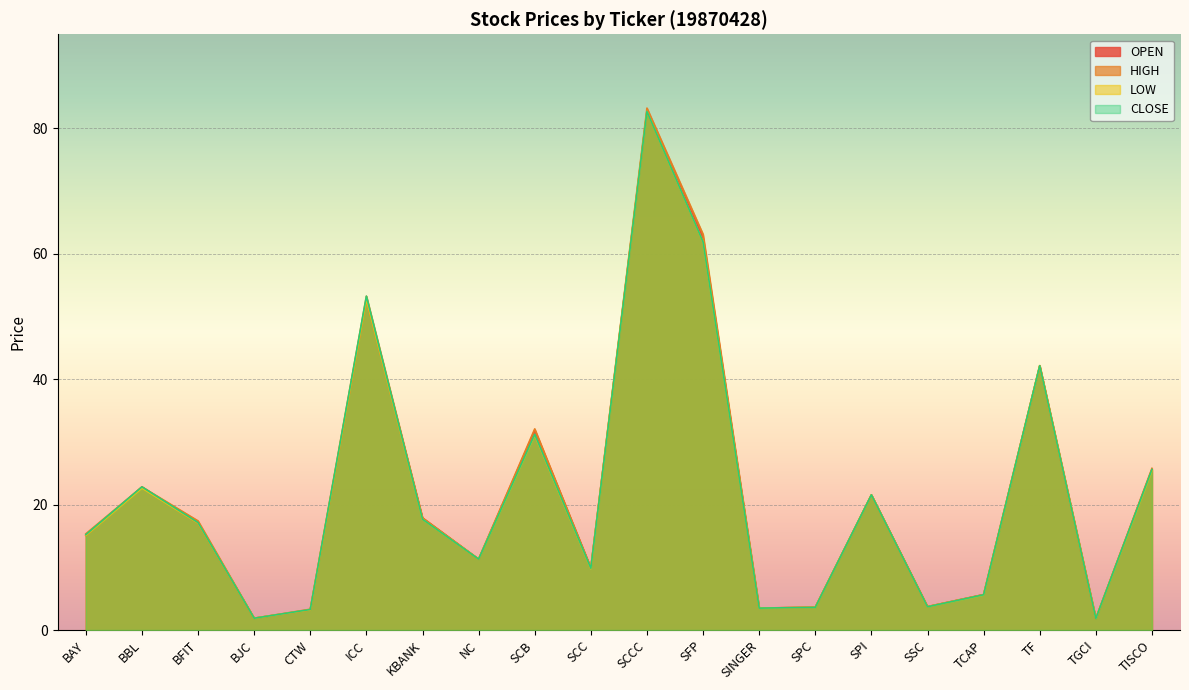

The CLOSE series shows 17.7 at KBANK. True or false?

True